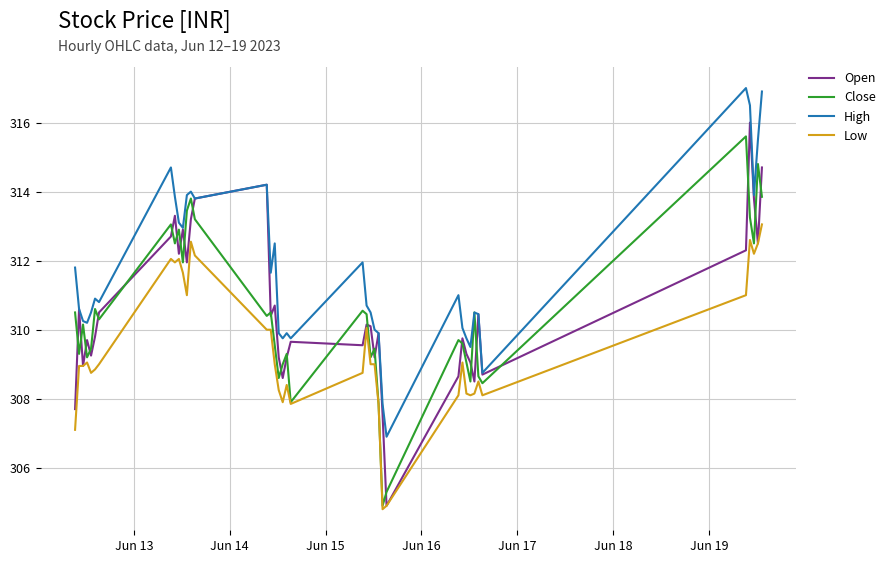

Is this an area chart (filled region under the line)?

No